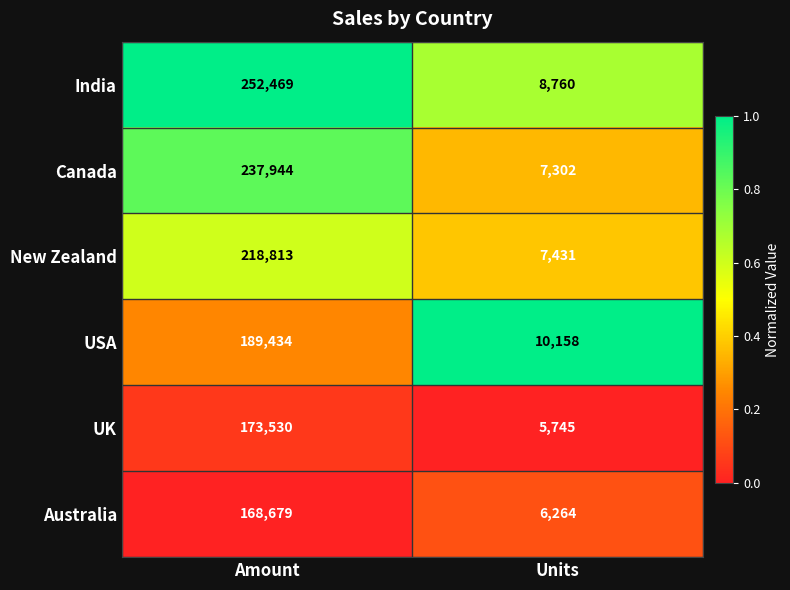

Reading left to right, extract all data points from this chart.

India: Amount=252469	Units=8760
Canada: Amount=237944	Units=7302
New Zealand: Amount=218813	Units=7431
USA: Amount=189434	Units=10158
UK: Amount=173530	Units=5745
Australia: Amount=168679	Units=6264